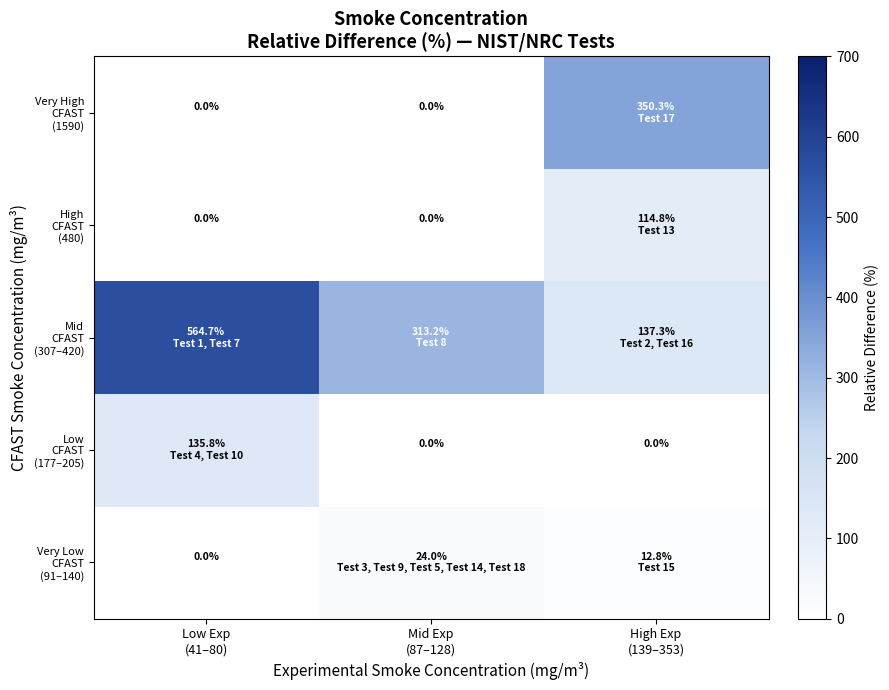

What is the total value across all series at High Exp
(139–353)?

615.2